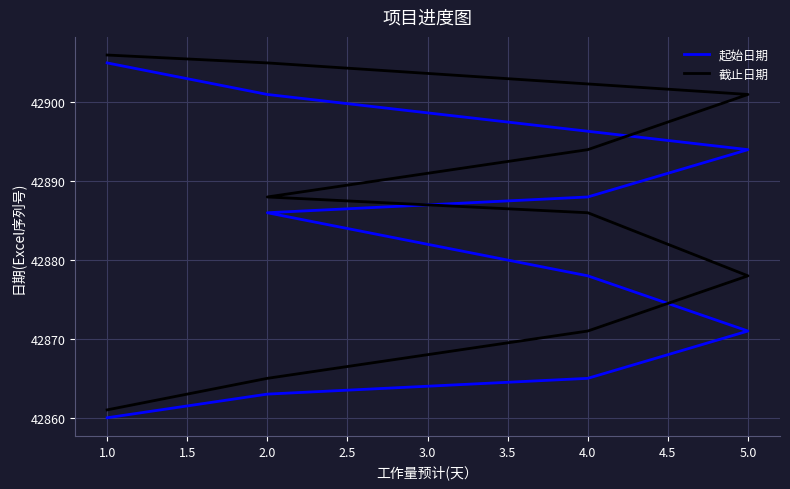

List the series in order of their peak value, lowest first.

起始日期, 截止日期